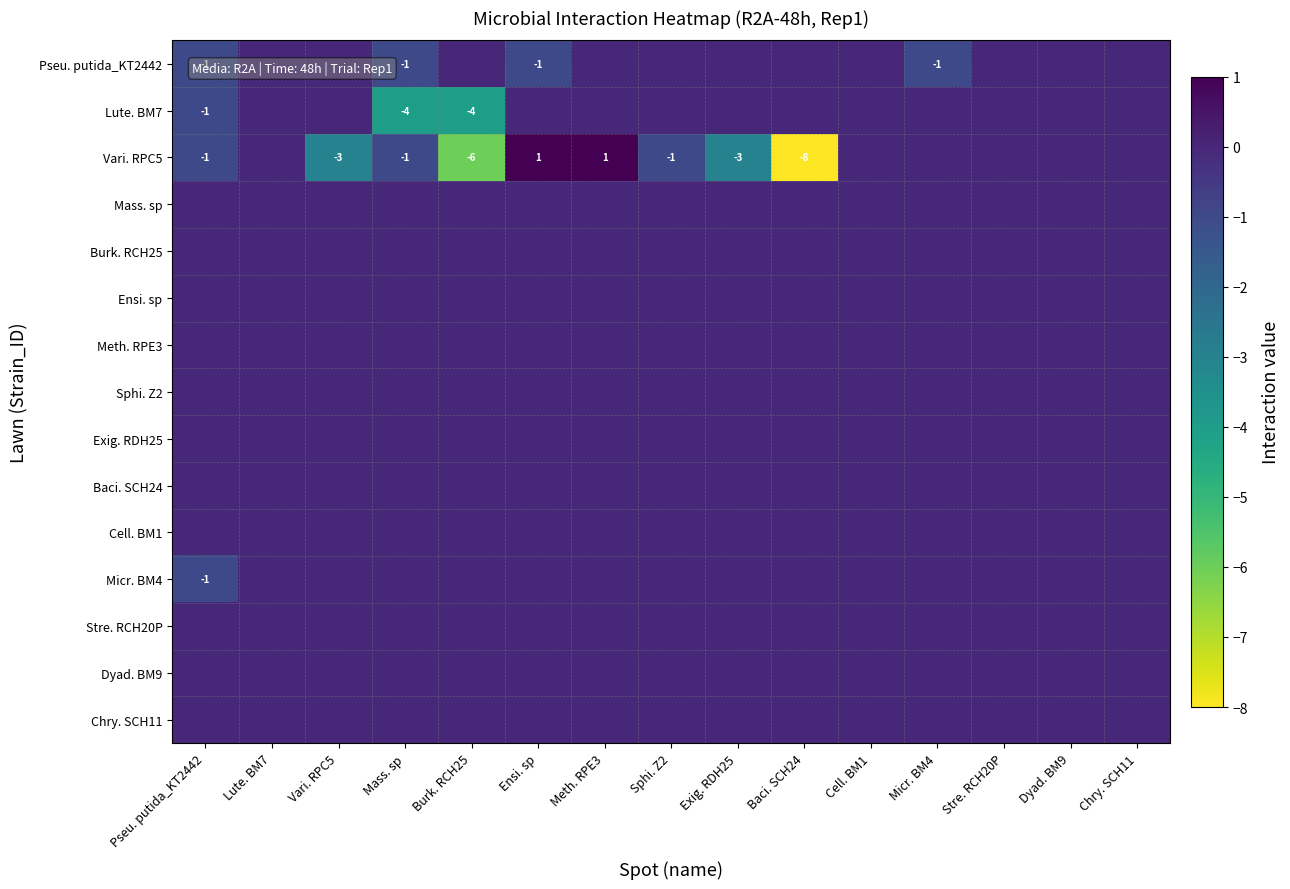

True or false: Vari. RPC5 has a value of -3 at Burk. RCH25.

False